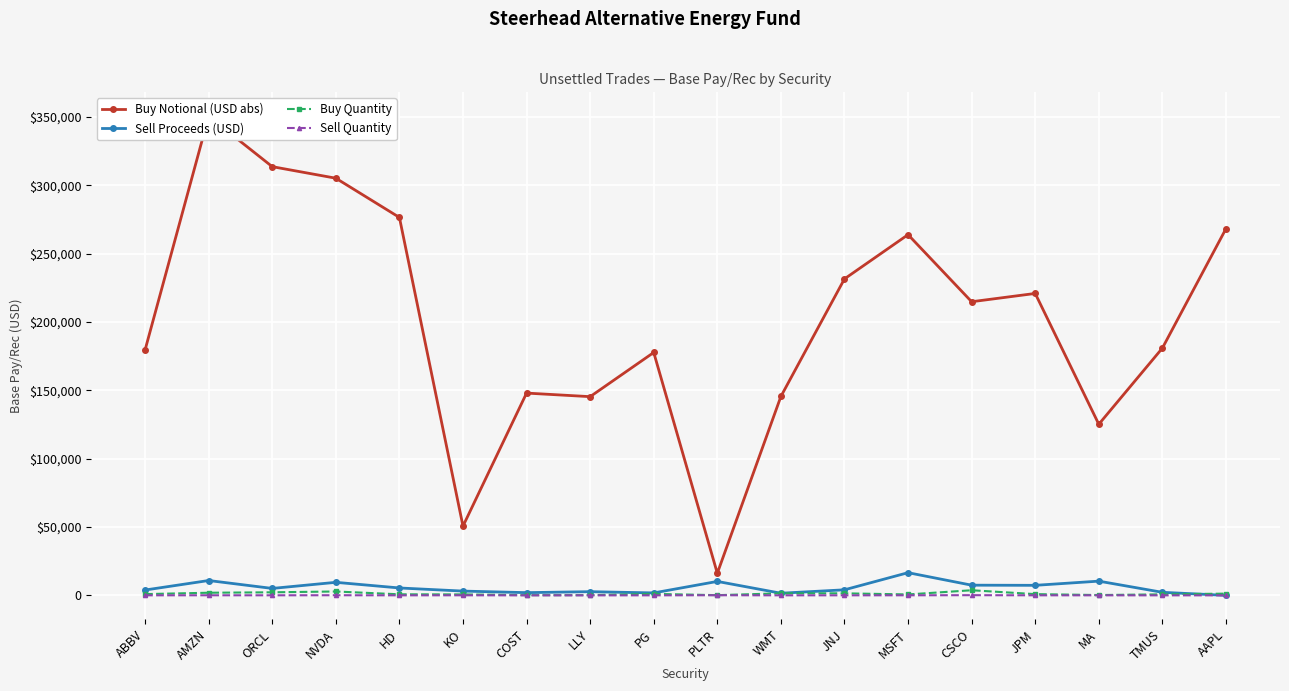

What is the label of the 2nd point from the left?

AMZN